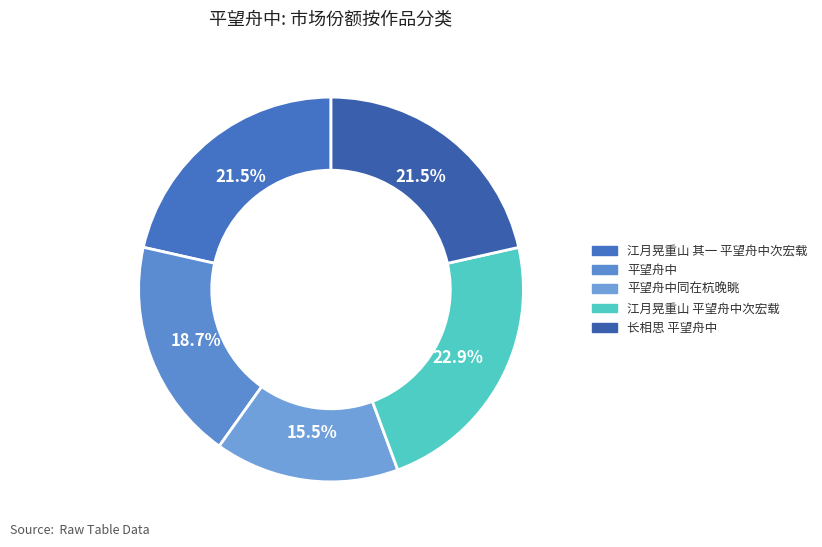

Is it true that 江月晃重山 平望舟中次宏载 is 23% of the pie?

True